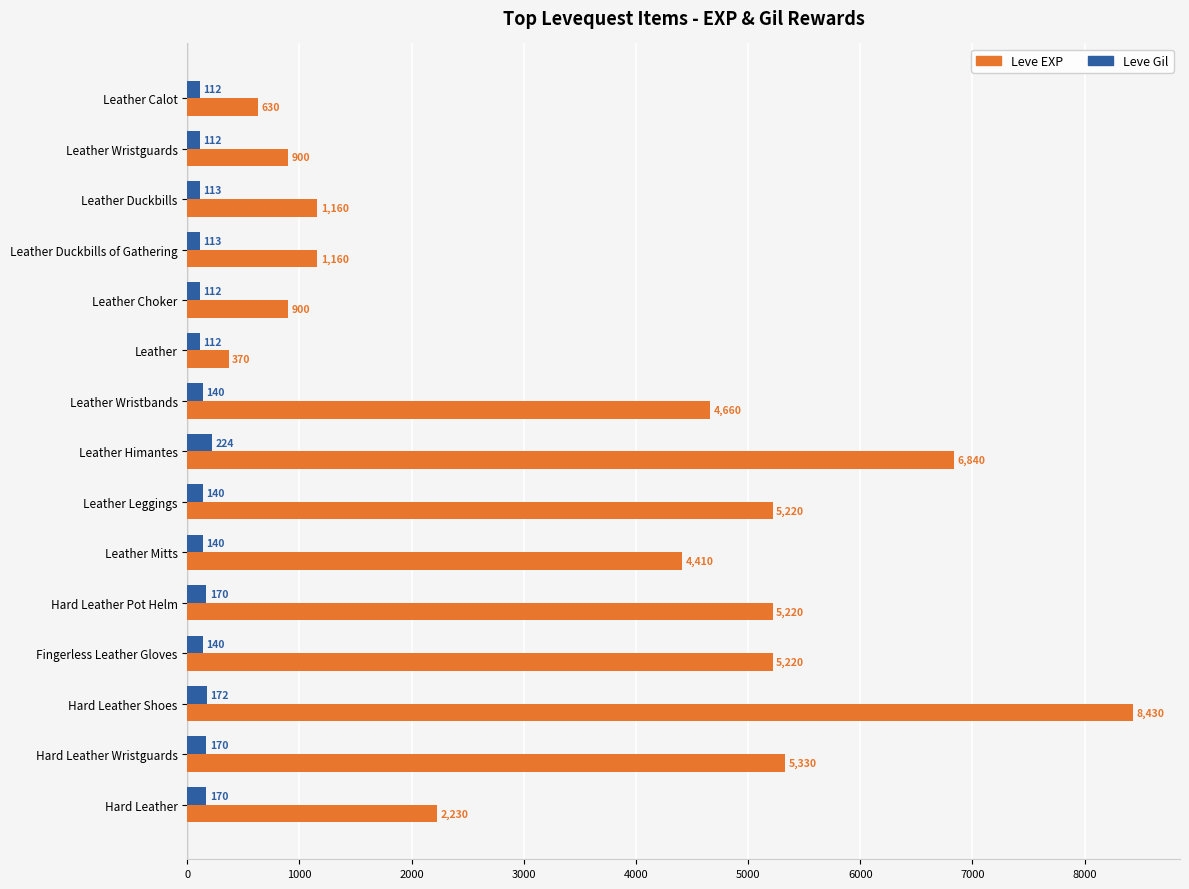

What is the difference between the maximum and minimum values in the Leve EXP series?

8060